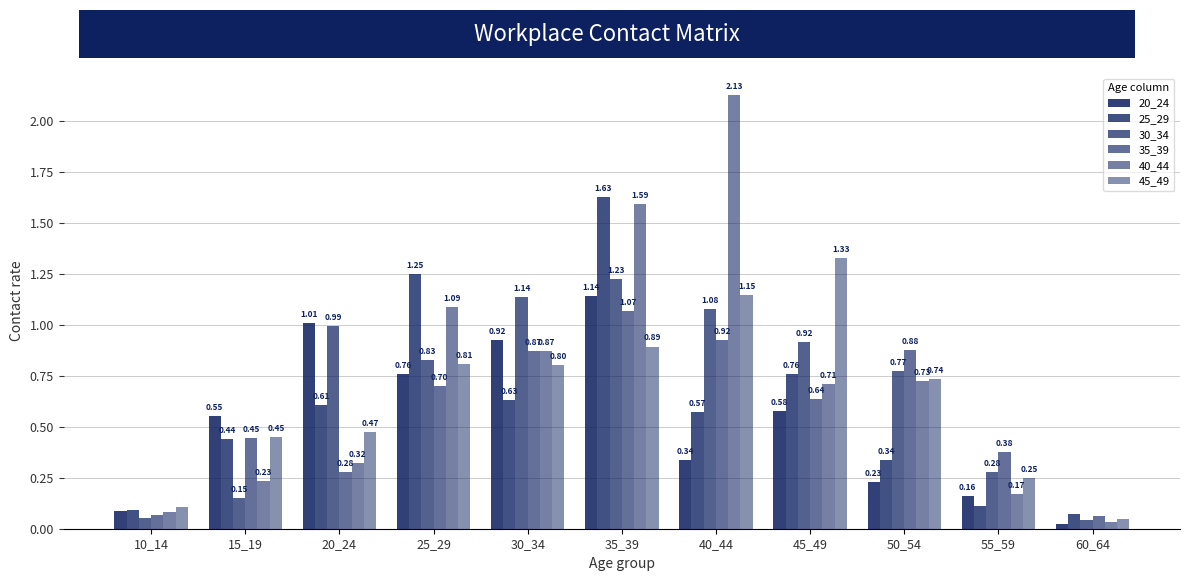

True or false: 30_34 has a value of 0.8 at 25_29.

True